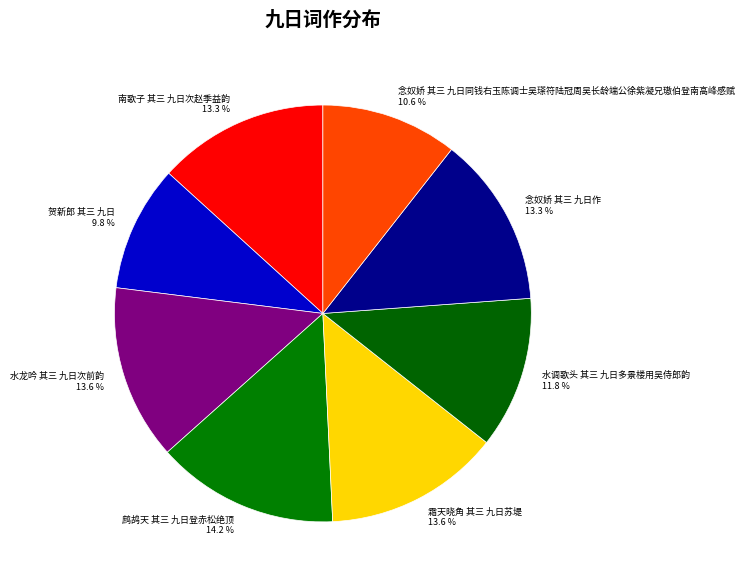

Does 鹧鸪天 其三 九日登赤松绝顶 account for over 50% of the chart?

No